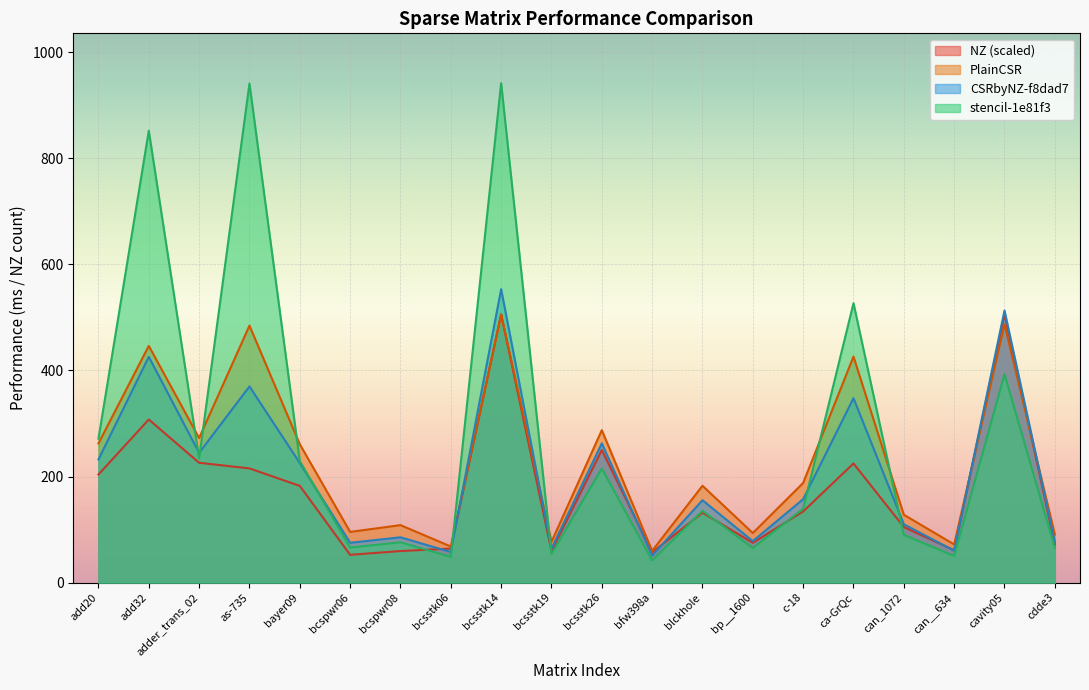

At which category is the sum across all series the highest?

bcsstk14